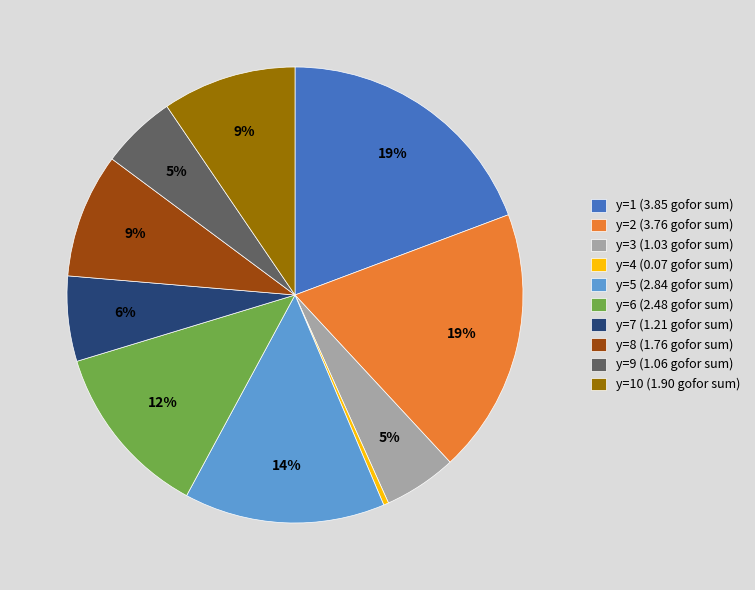

The y=6 (2.48 gofor sum) slice represents 1% of the pie. True or false?

False